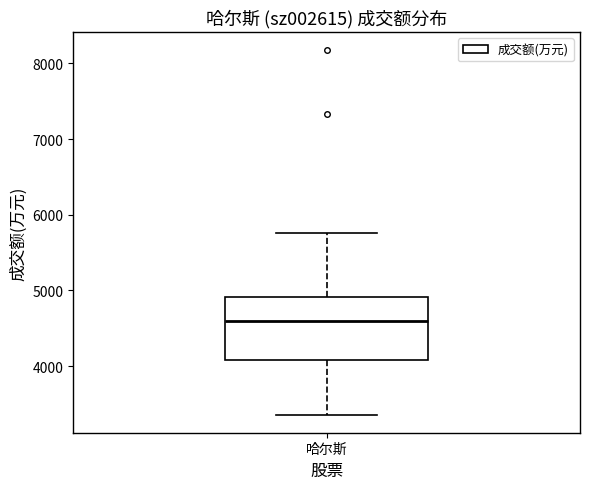

Read this box plot against the y-axis: the position of the median line, the range covered by the box, and the ends of both whiskers. The values are not printed on the chart, so give them approximately, as read against the axis.

median 4600, box 4100 to 4900, whiskers 3400 to 5800